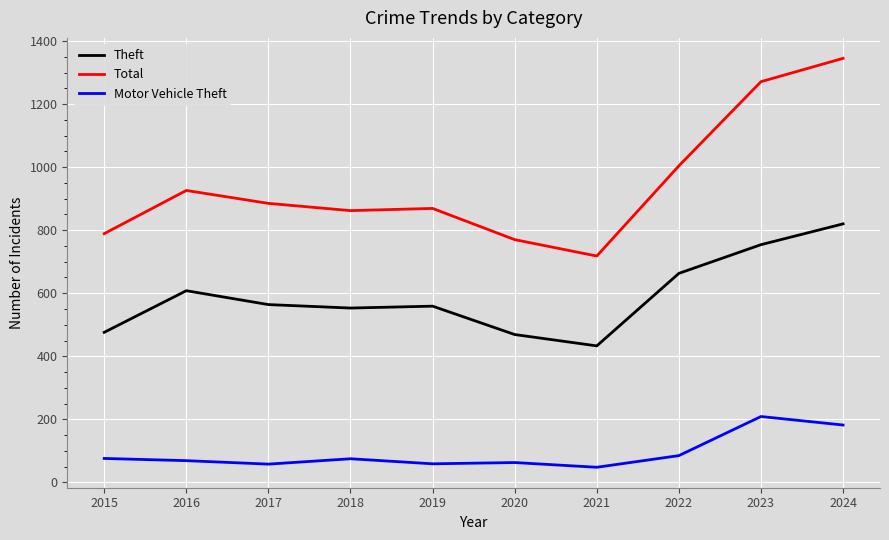

What is the difference between the highest and lowest values at 2024?

1163